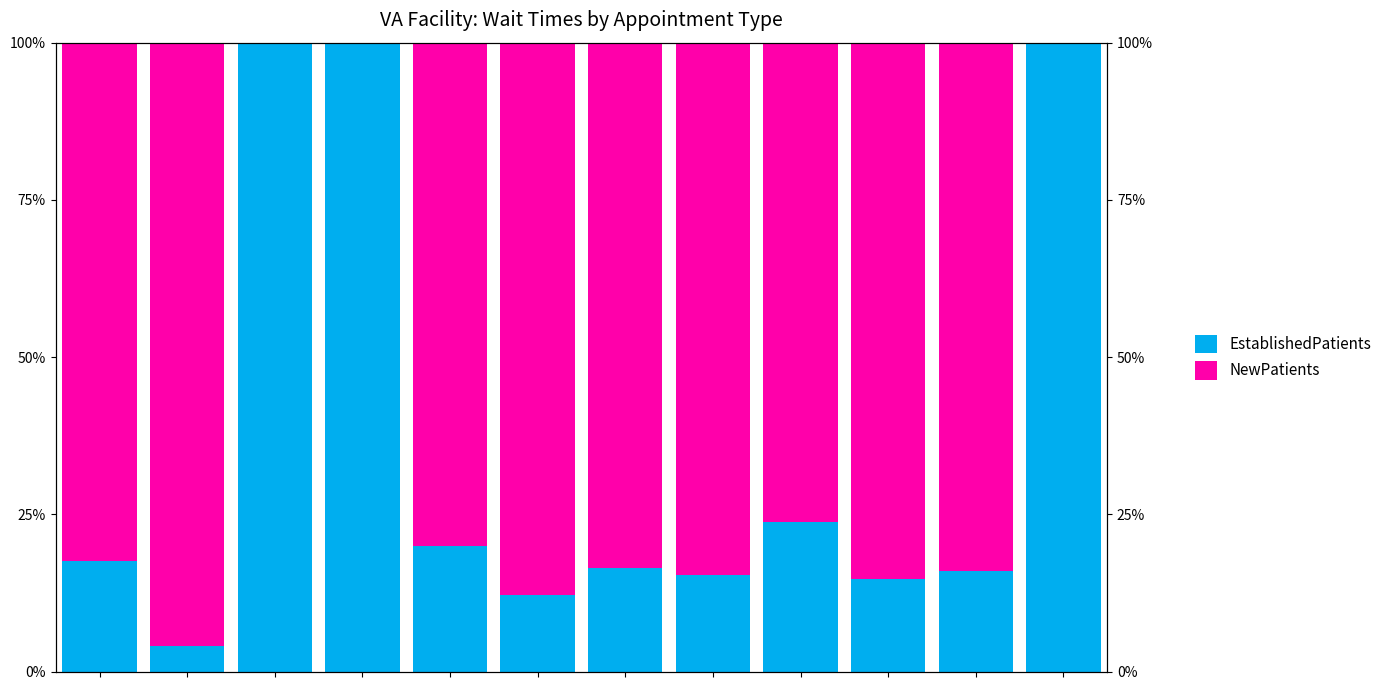

Reading left to right, what are all the values shown in this chart?

EstablishedPatients: 17.5	4.0	100.0	100.0	19.9	12.1	16.4	15.4	23.8	14.7	16.0	100.0
NewPatients: 82.5	96.0	0.0	0.0	80.1	87.9	83.6	84.6	76.2	85.3	84.0	0.0